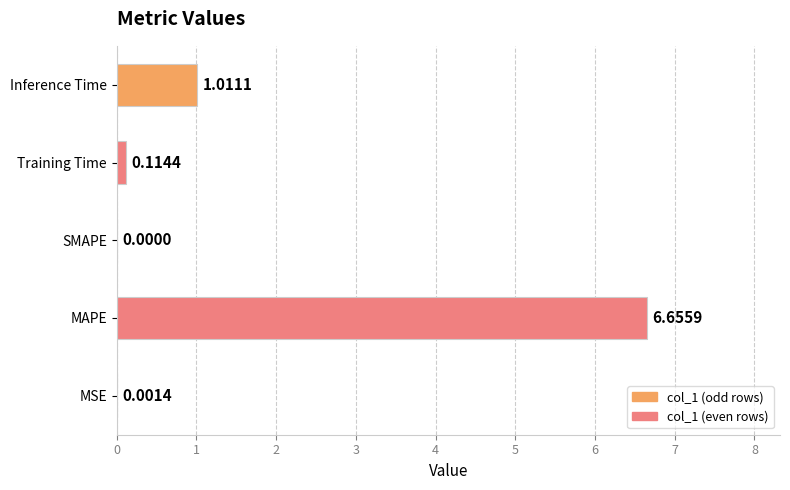

What is the sum of all values?

7.8